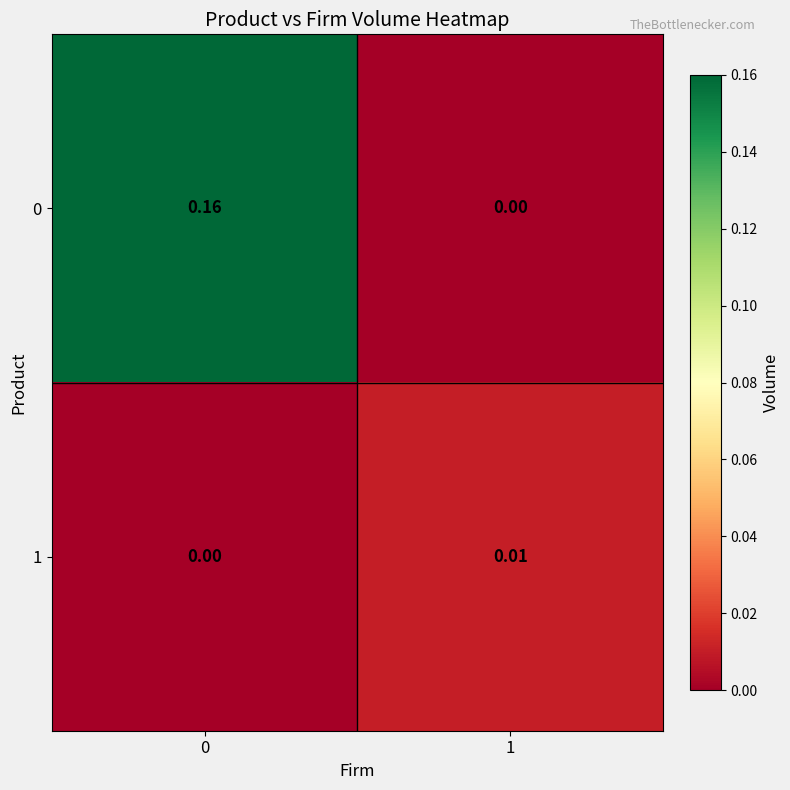

At how many categories does at least one series exceed 0?

2